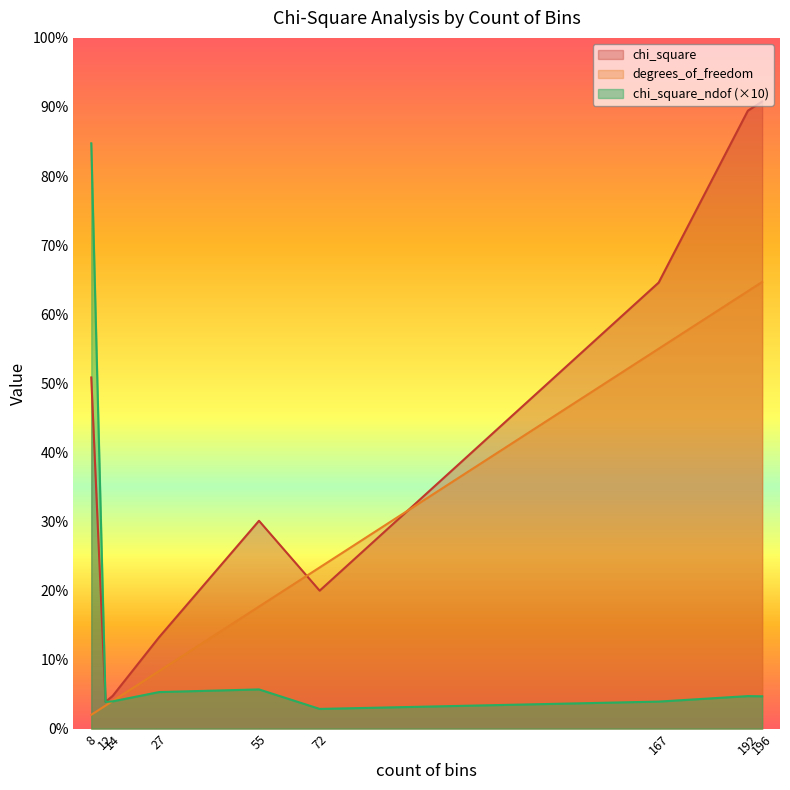

At which category is the sum across all series the highest?

196